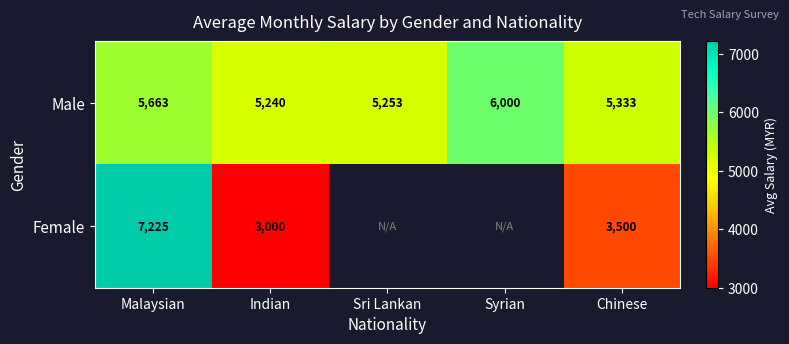

Which has a higher value, Sri Lankan or Indian?

Sri Lankan